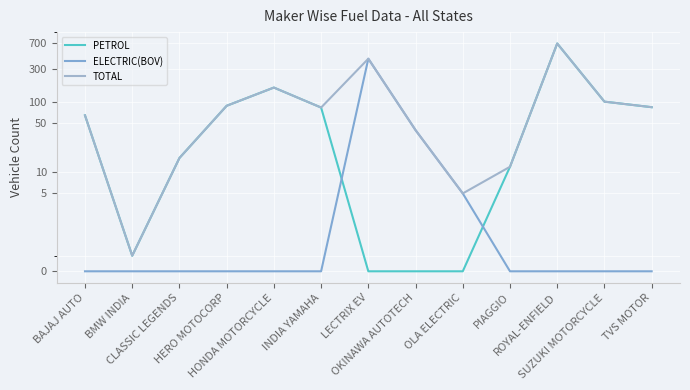

How many lines are shown in the chart?

3